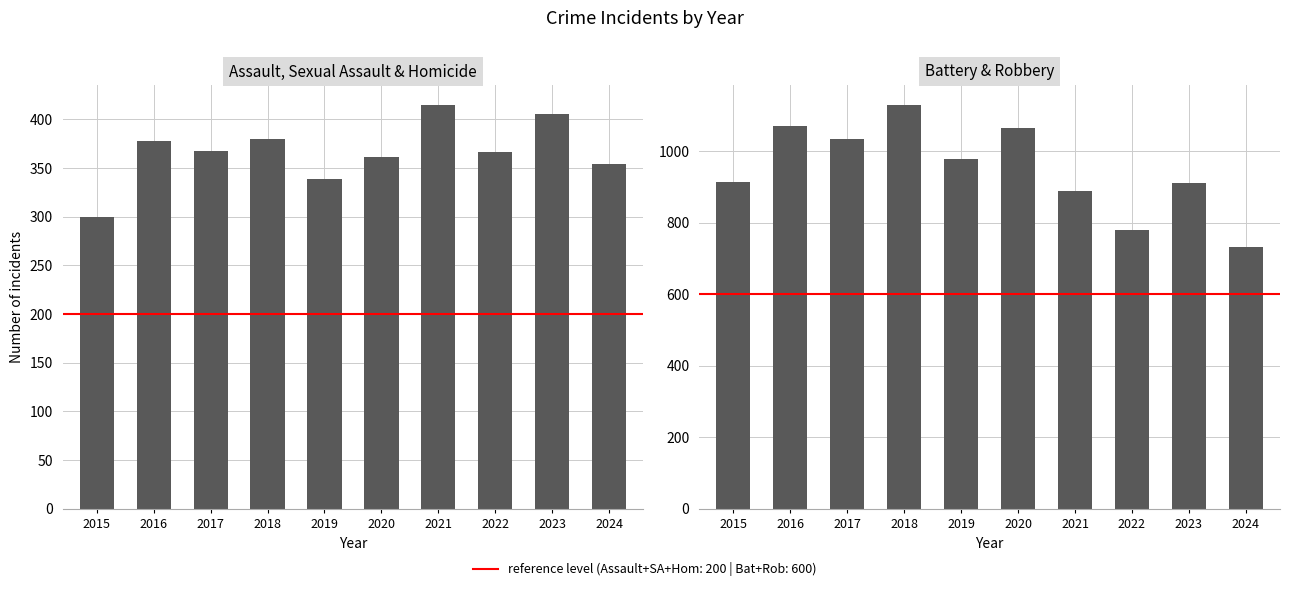

What is the maximum value for Battery & Robbery?

1130